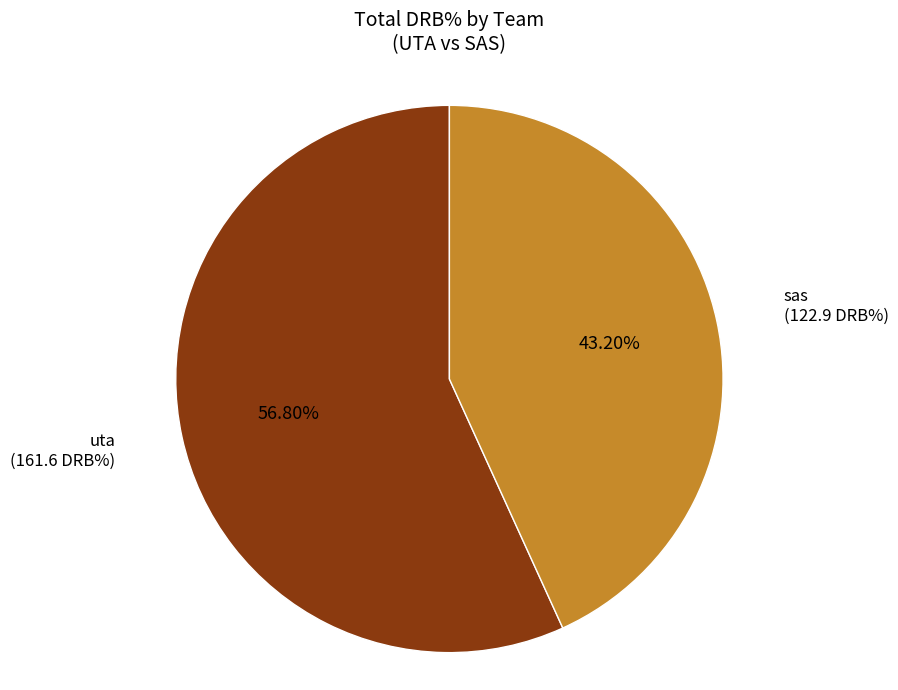

Which has a higher value, sas or uta?

uta